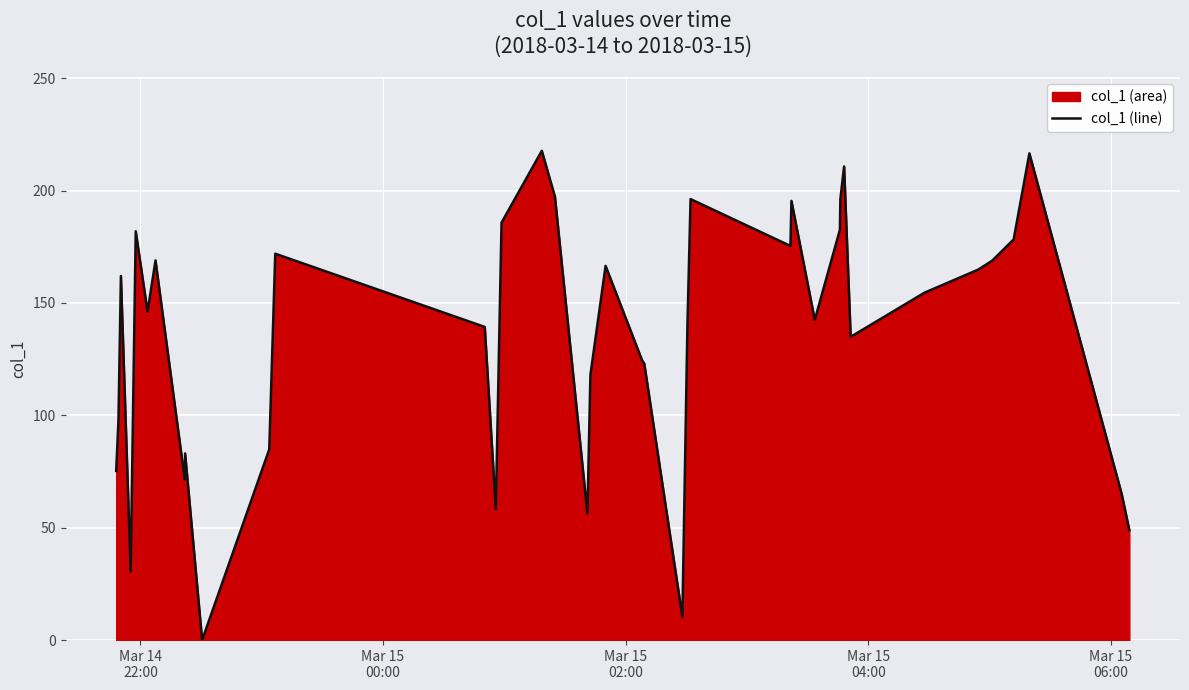

What is the value of the 40th point from the left?

48.9